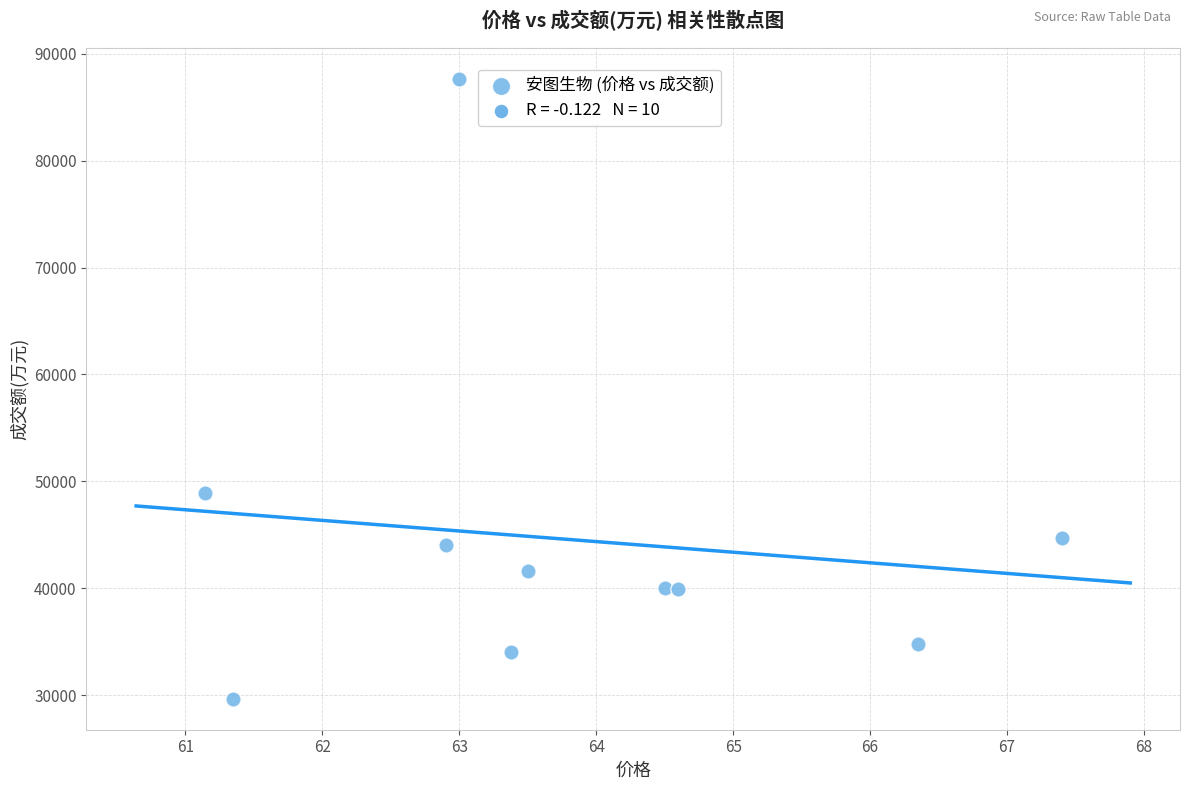

What is the range of Y values (max minus min)?

57995